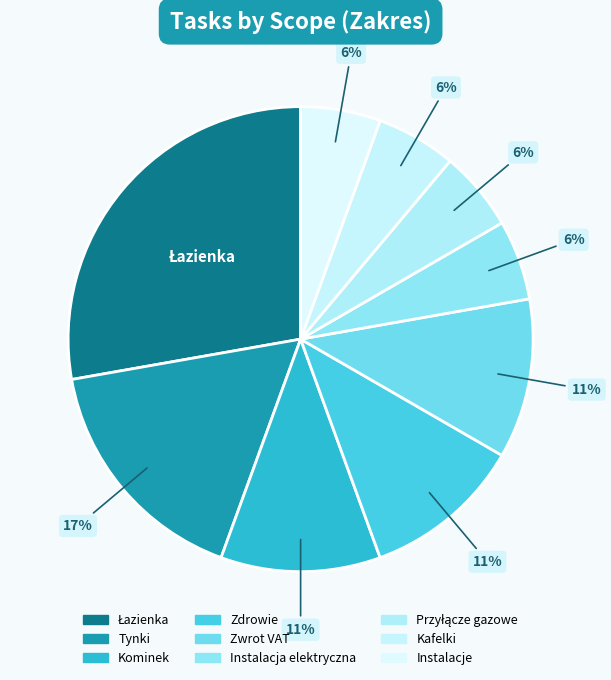

The Zwrot VAT slice represents 11% of the pie. True or false?

True